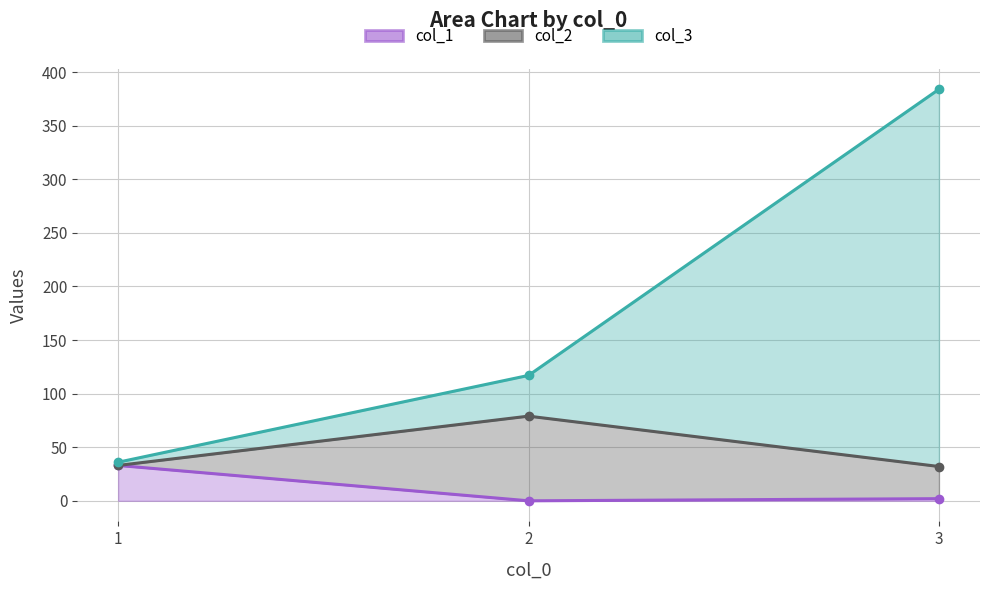

The value of col_1 at 3 is 3. True or false?

False